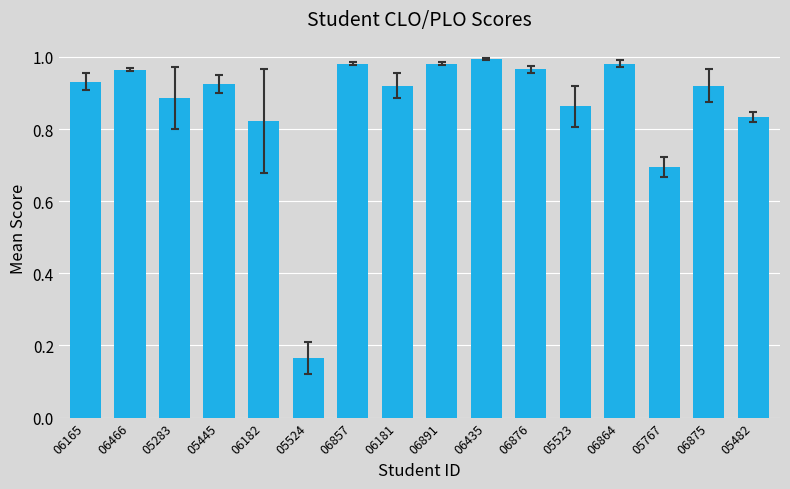

At which category does the chart reach its minimum across all series?

05524